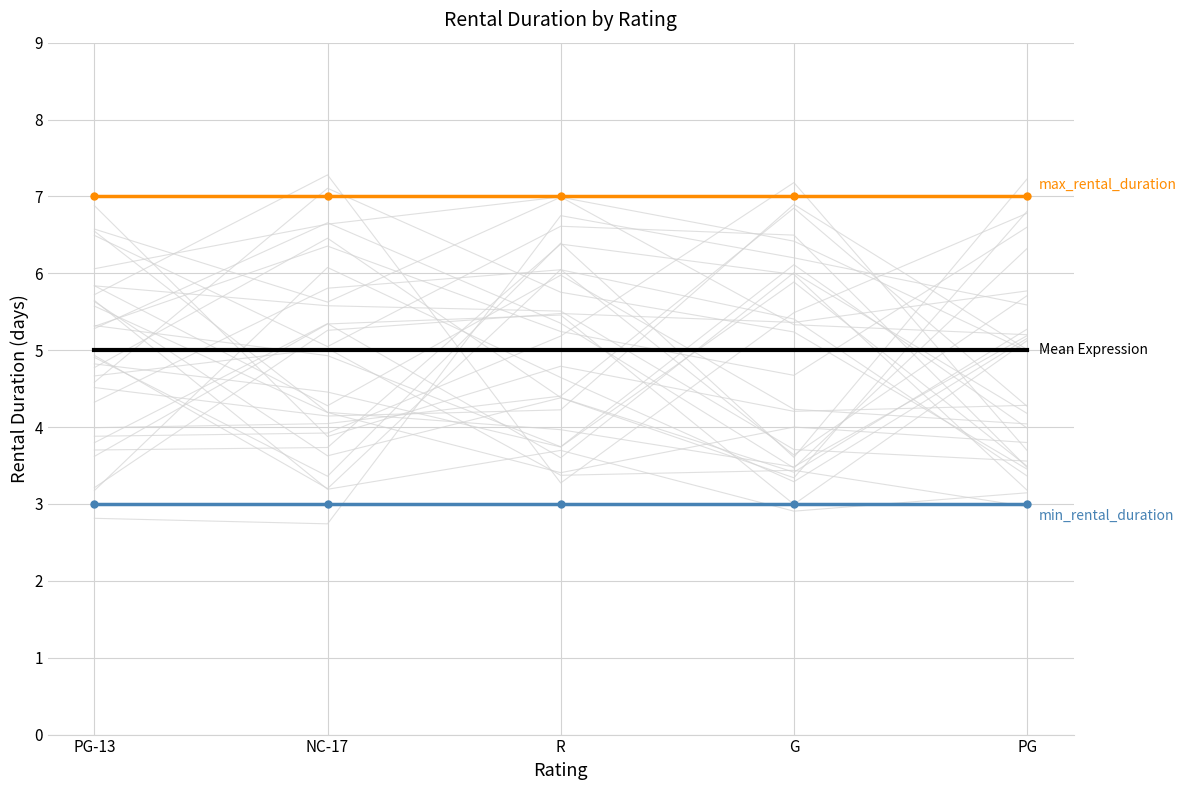

The max_rental_duration series shows 12 at NC-17. True or false?

False